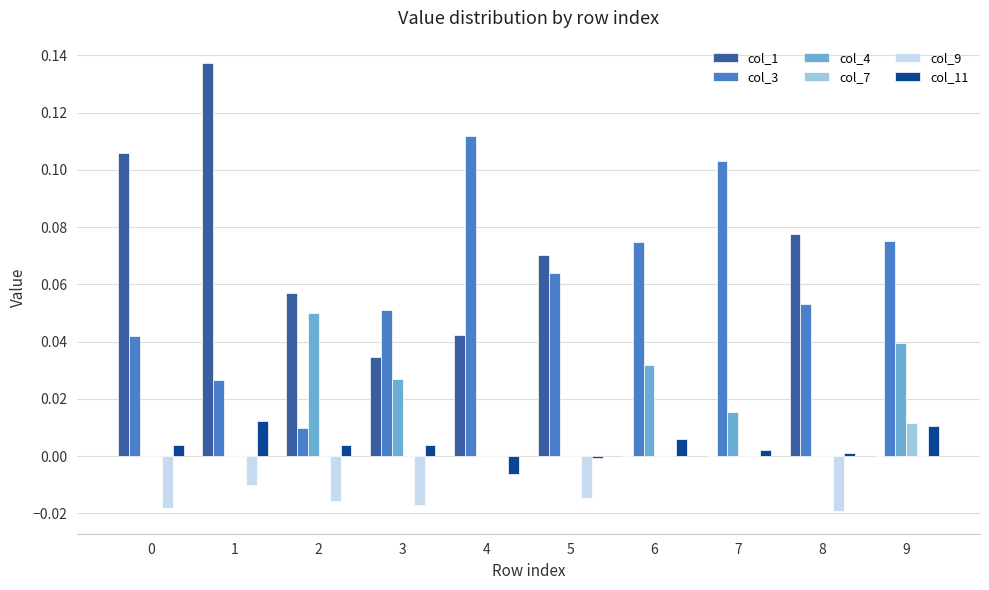

True or false: col_9 has a value of -0.0 at 5.

True